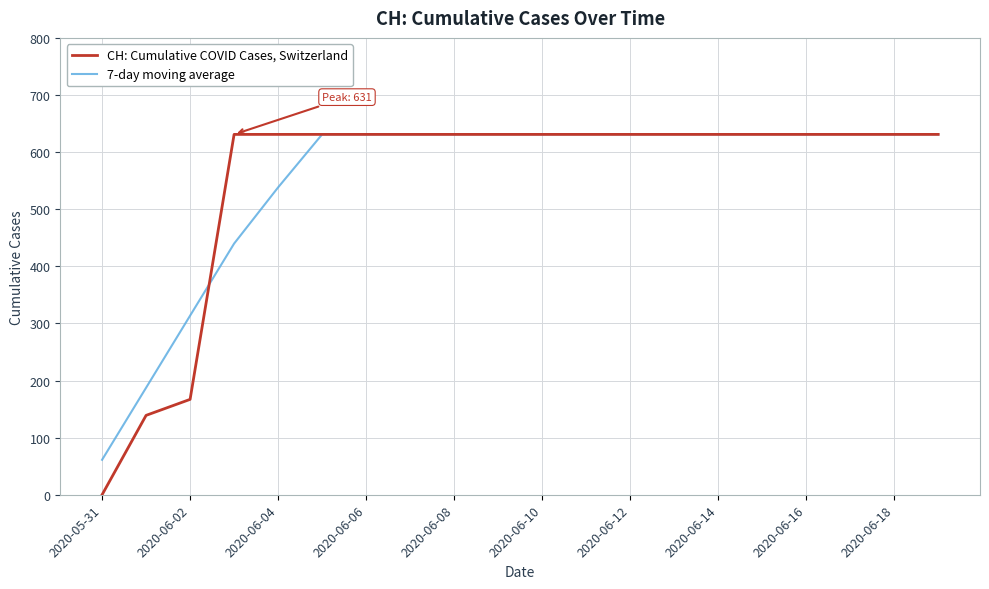

Which series has the largest range (max minus min)?

CH: Cumulative COVID Cases, Switzerland